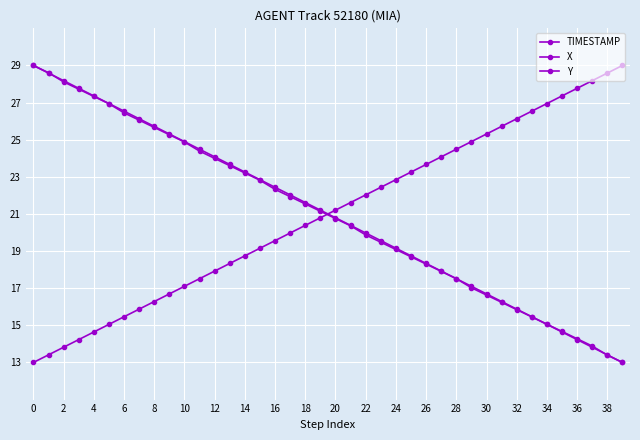

True or false: X and TIMESTAMP cross at least once.

True